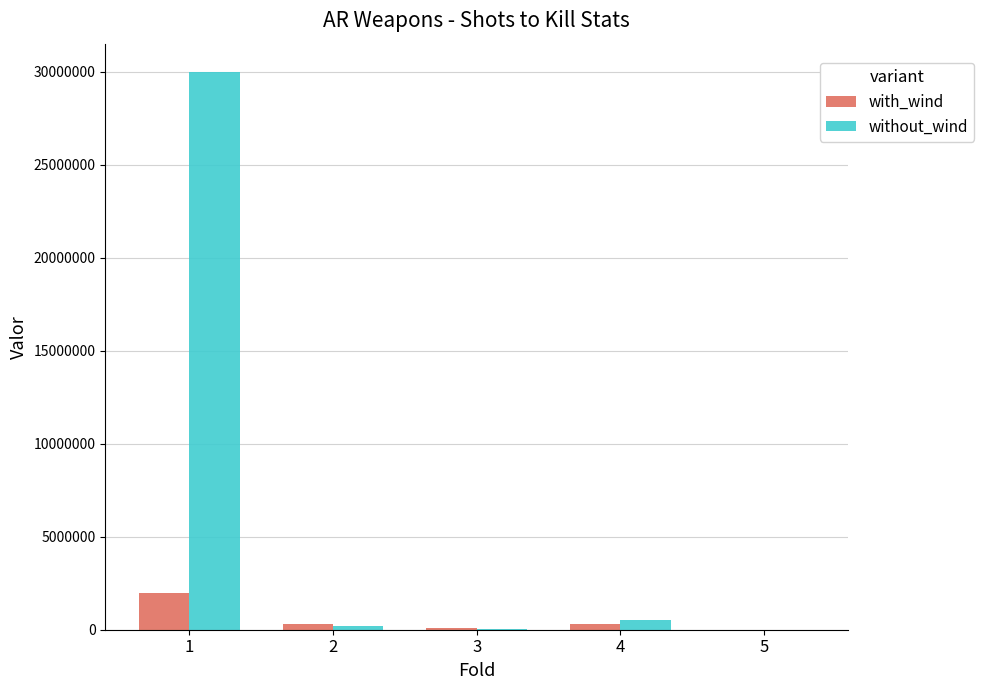

Which series has the largest range (max minus min)?

without_wind